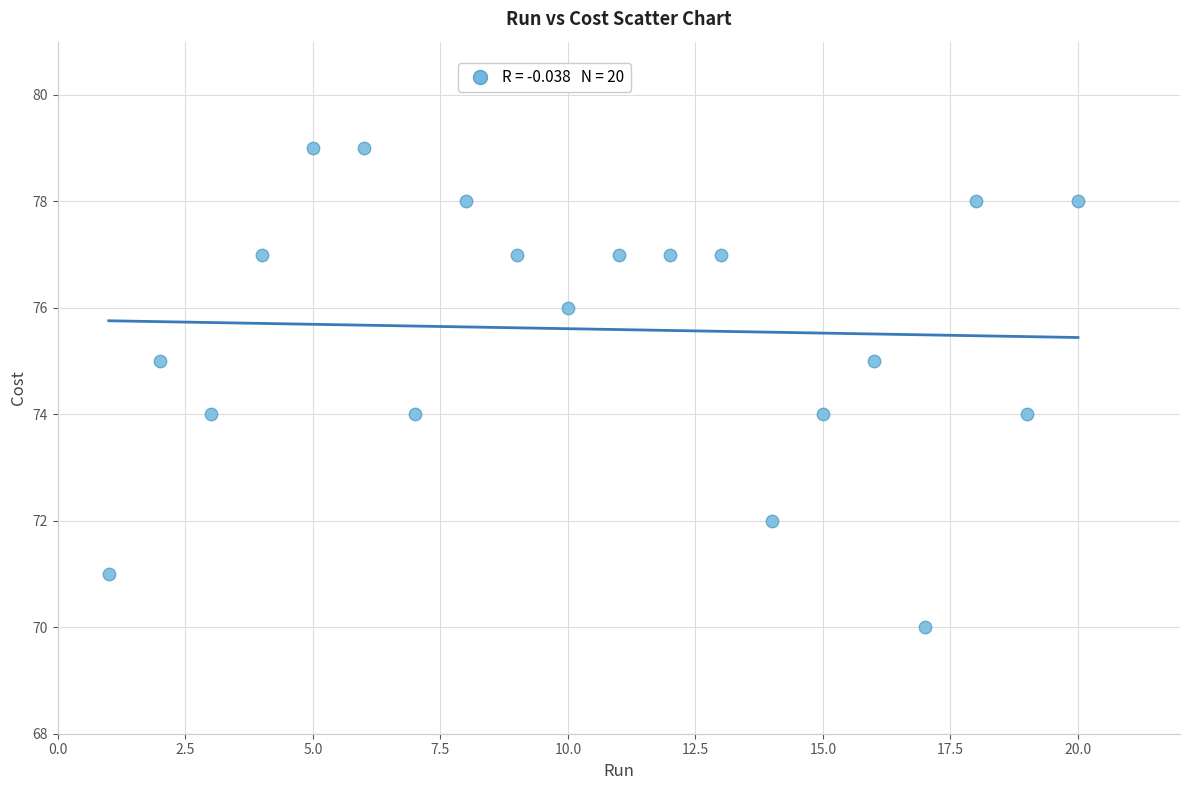

What is the range of X values (max minus min)?

19.0